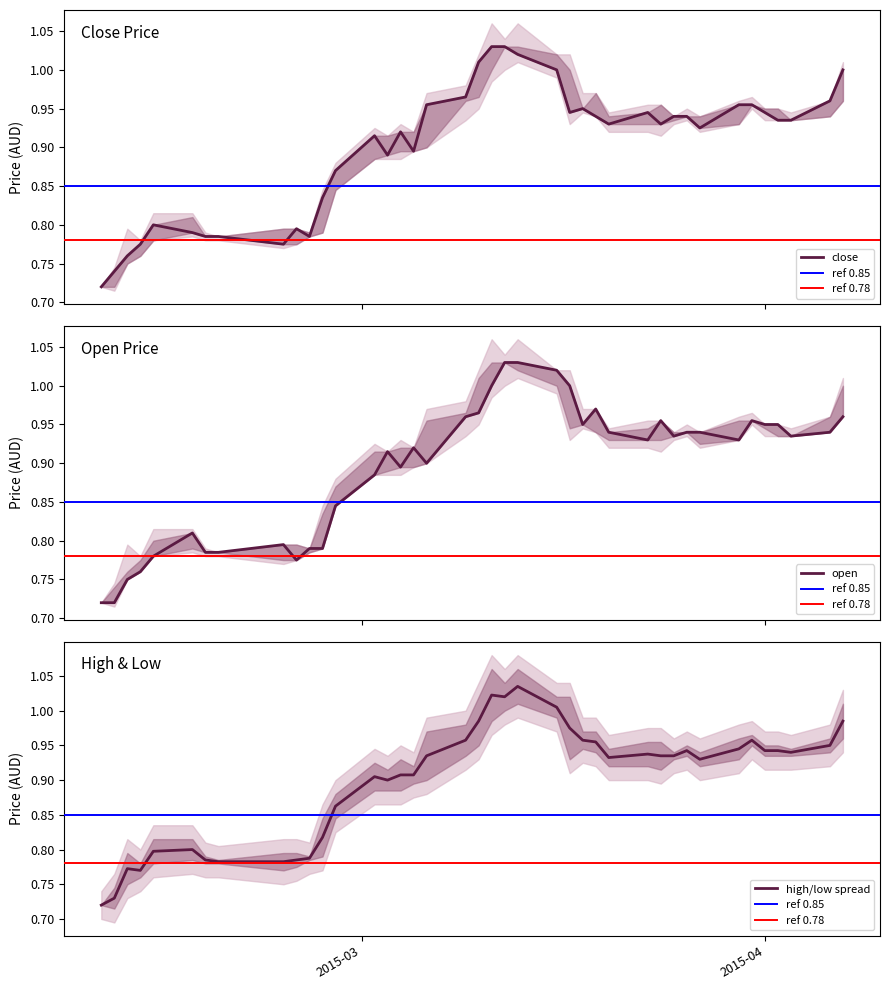

How many interior local valleys does the open series have?

8